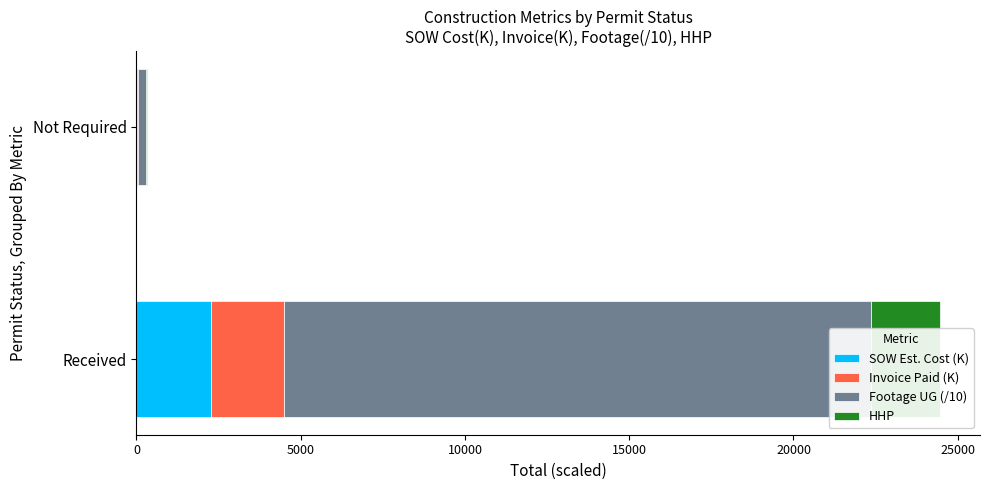

Count the number of categories in the chart.

2